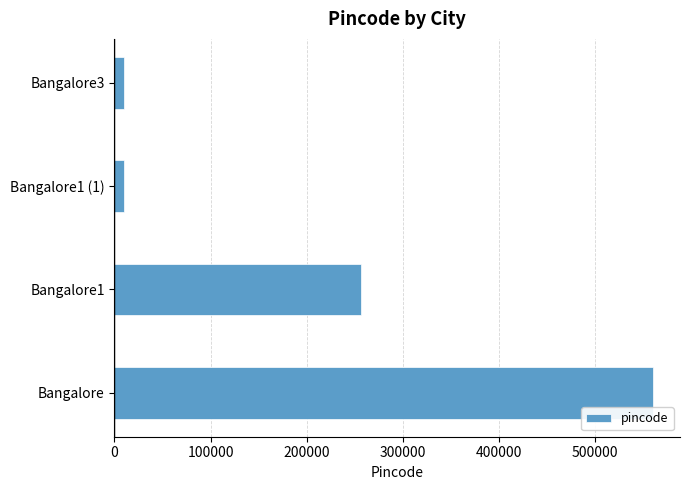

What is the difference between the maximum and minimum values?

550100